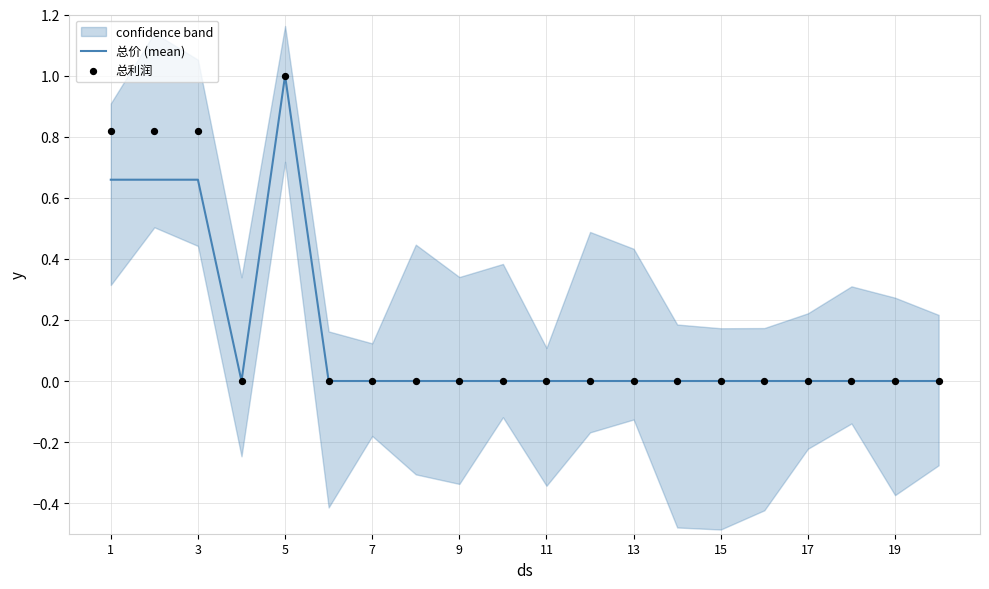

At which label does 总价 (mean) reach its peak?

5